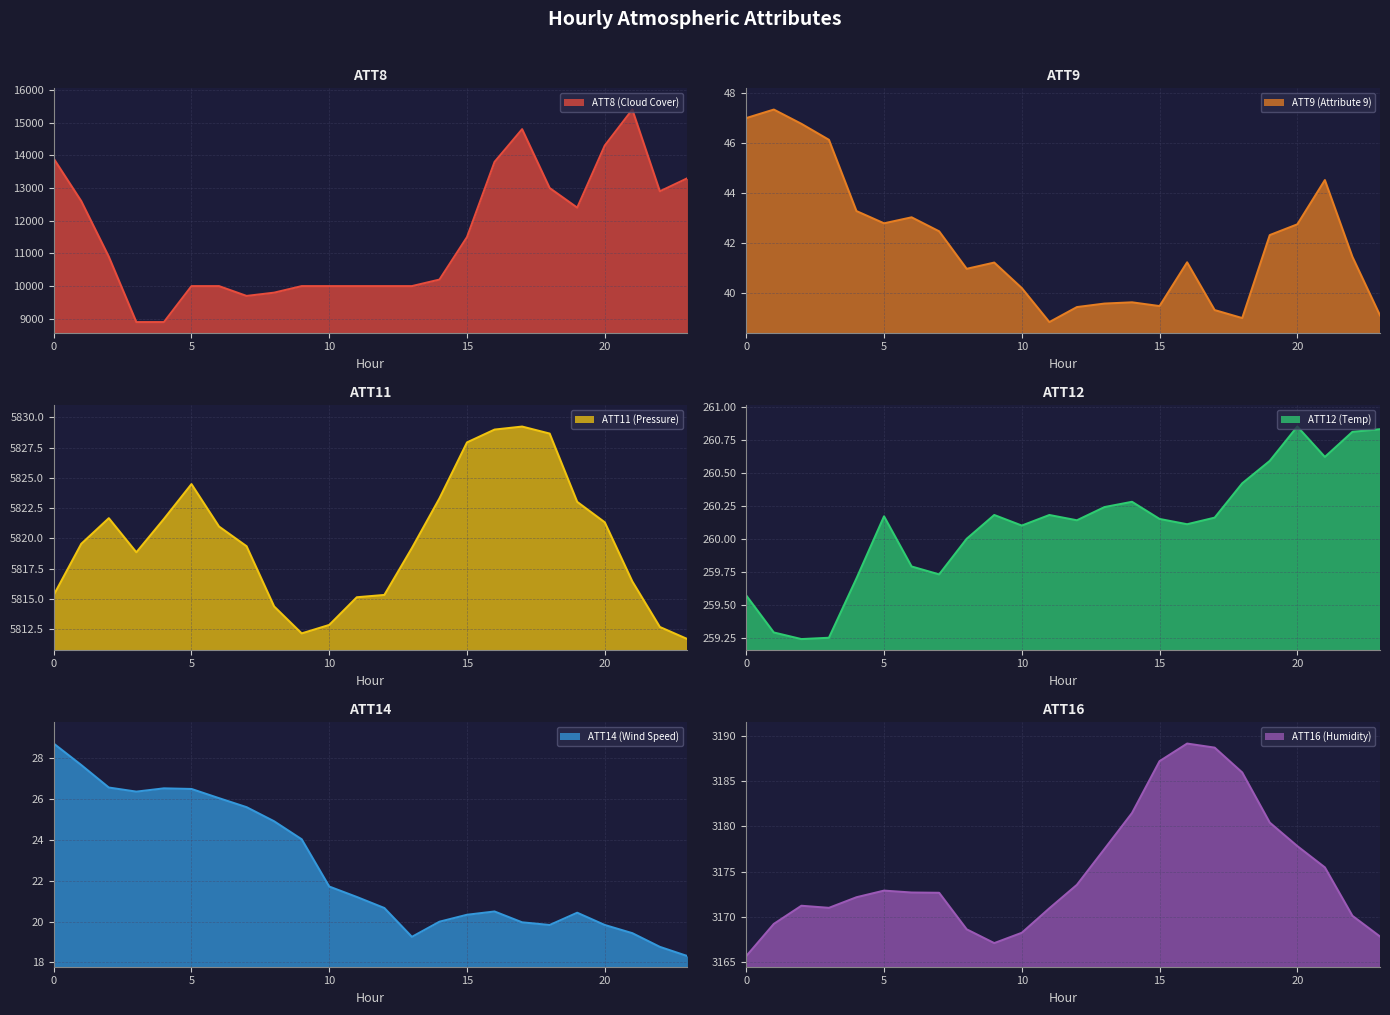

At which category does the chart reach its minimum across all series?

23